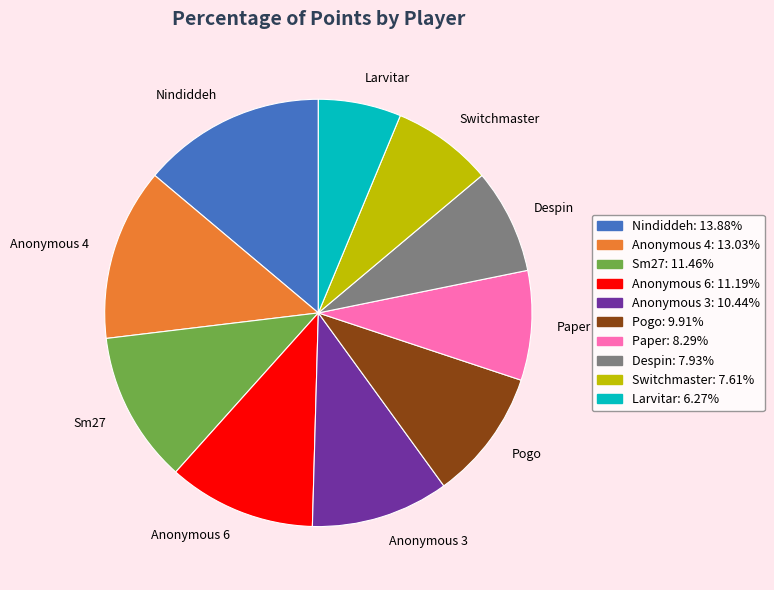

What is the ratio of the value at Sm27 to the value at Nindiddeh?

0.8